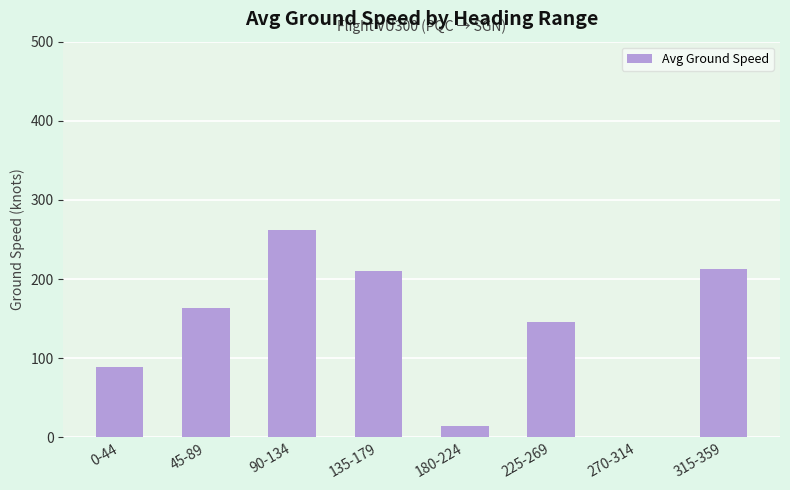

Are the bars horizontal?

No